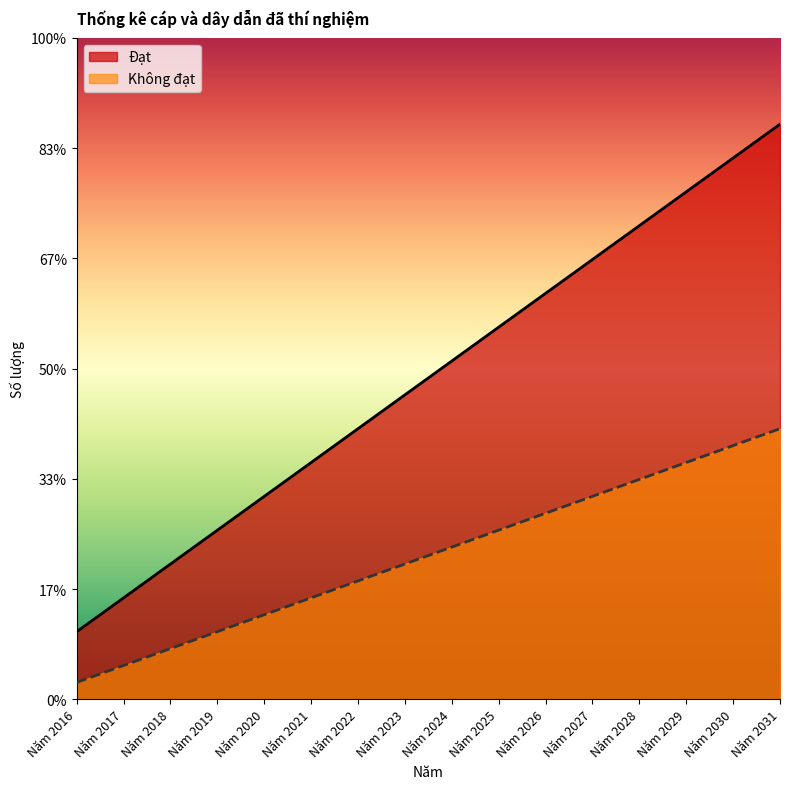

What are all the series names shown in the legend?

Đạt, Không đạt